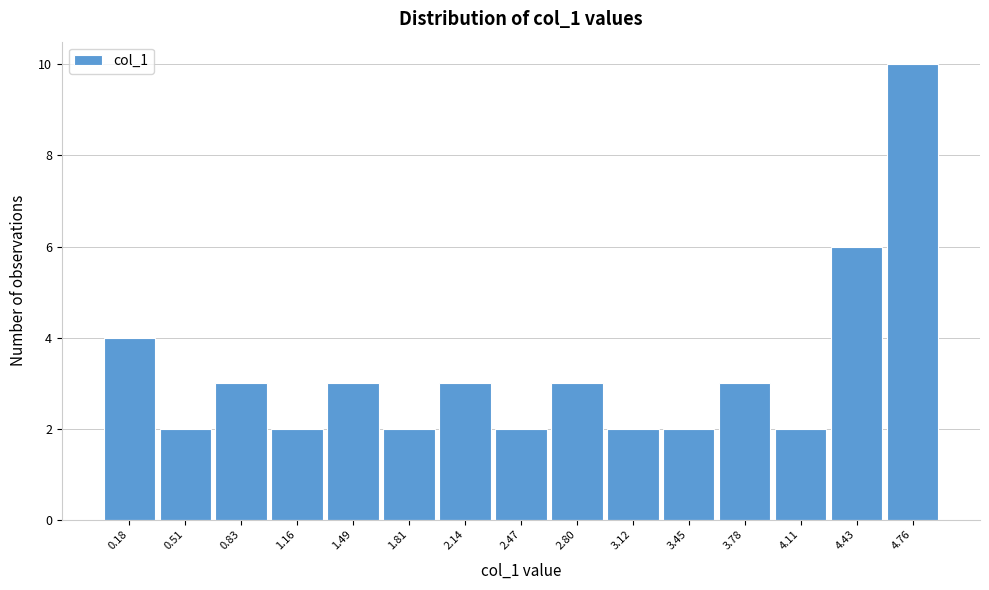

Reading left to right, list all the values displayed in this chart.

0.18=4	0.51=2	0.83=3	1.16=2	1.49=3	1.81=2	2.14=3	2.47=2	2.80=3	3.12=2	3.45=2	3.78=3	4.11=2	4.43=6	4.76=10